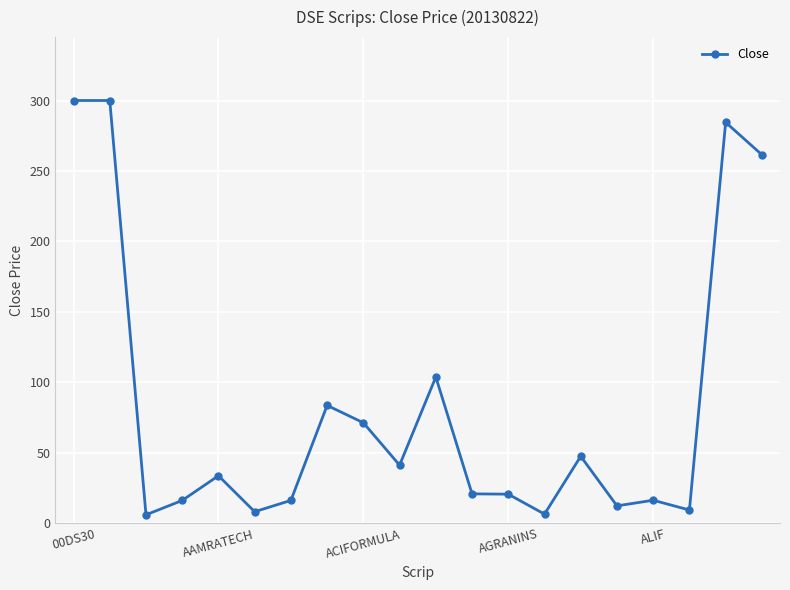

What is the value of the 2nd point from the left?

300.0